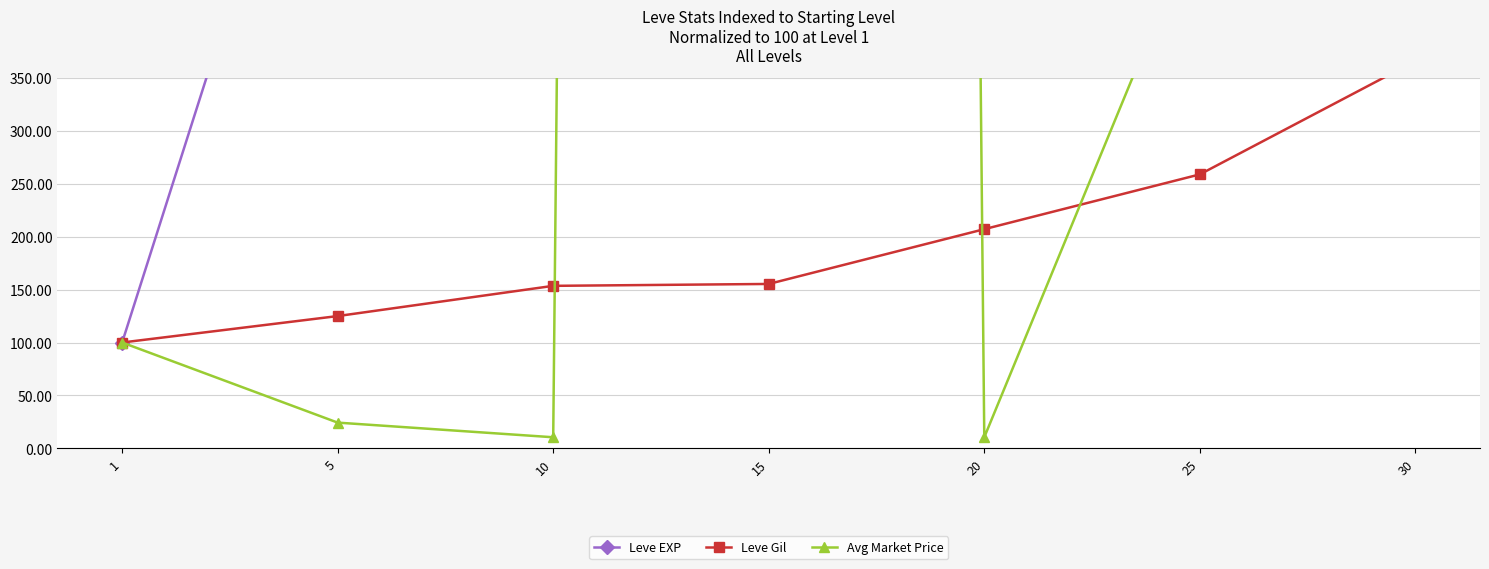

What value does the Avg Market Price series have at 1?

100.0